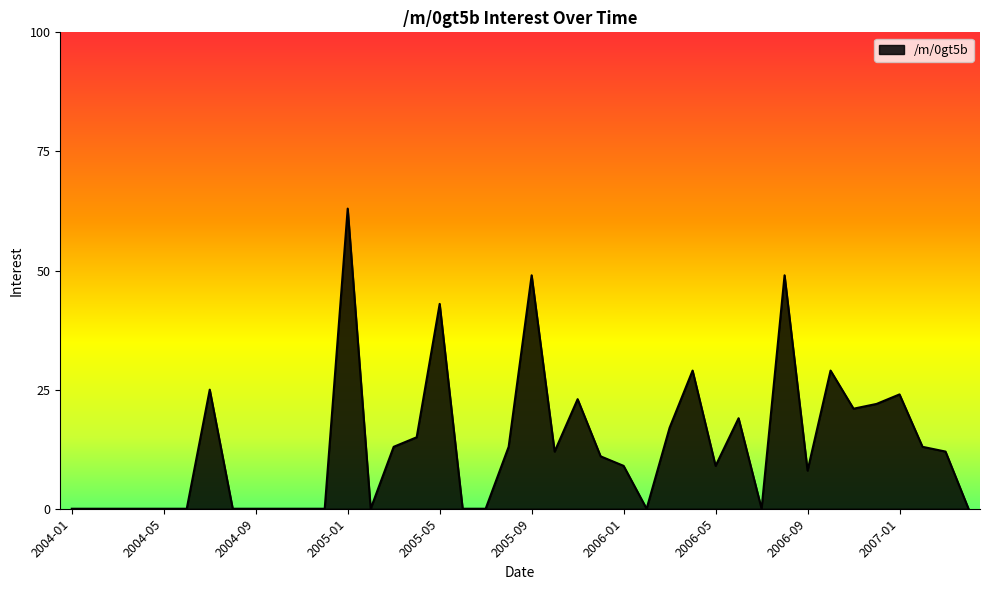

Does the chart display data point markers on the line(s)?

No